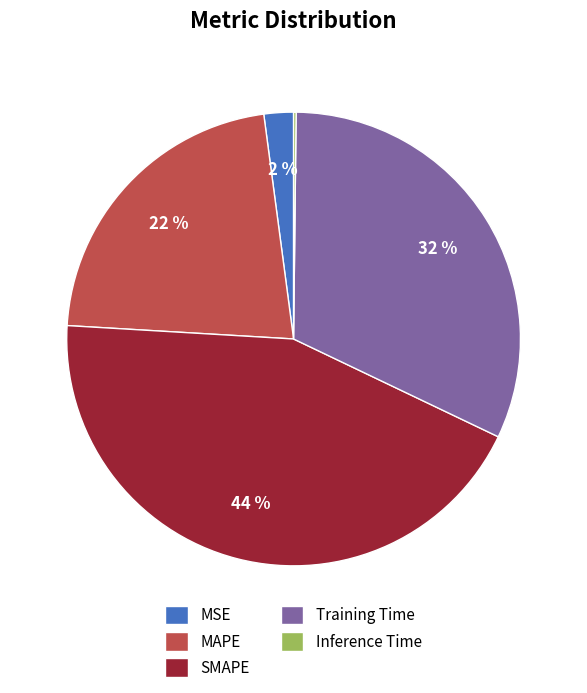

To the nearest percent, what percentage of the pie is MAPE?

22%